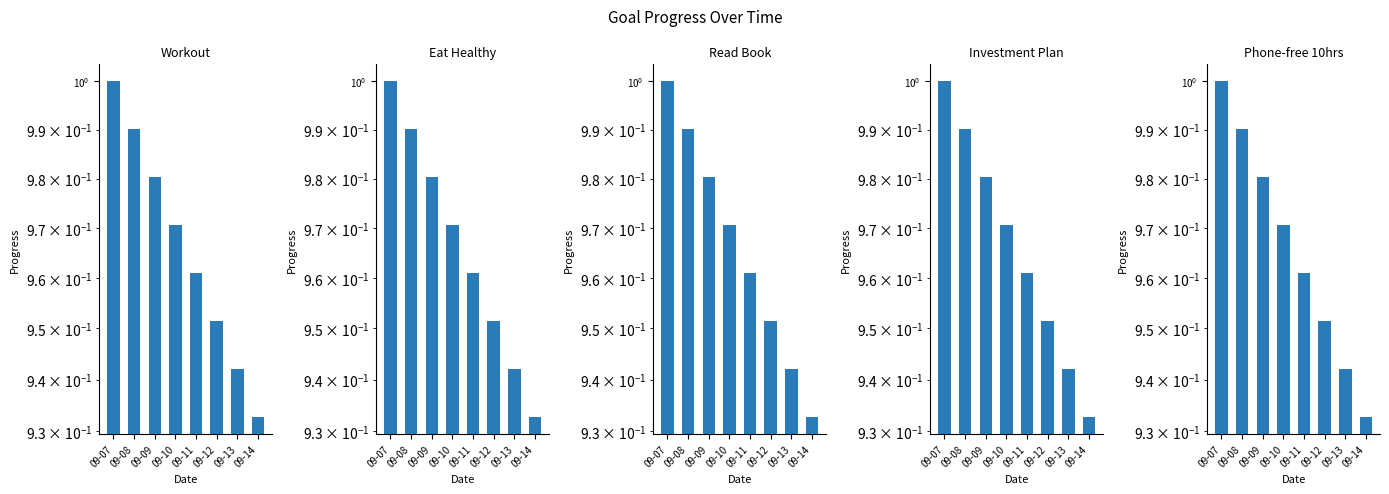

Count the Workout values in the range 0 to 1.

8